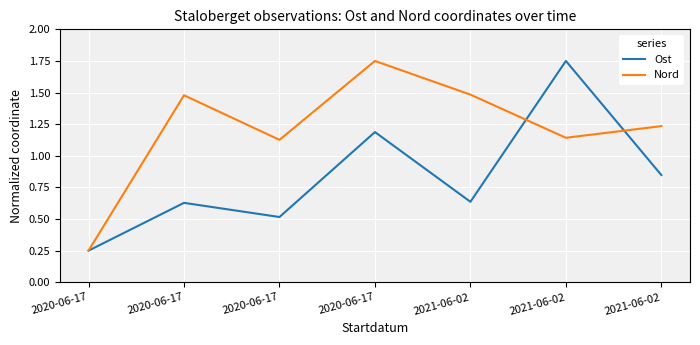

Which series changed the most between 2021-06-02 and 2021-06-02?

Nord